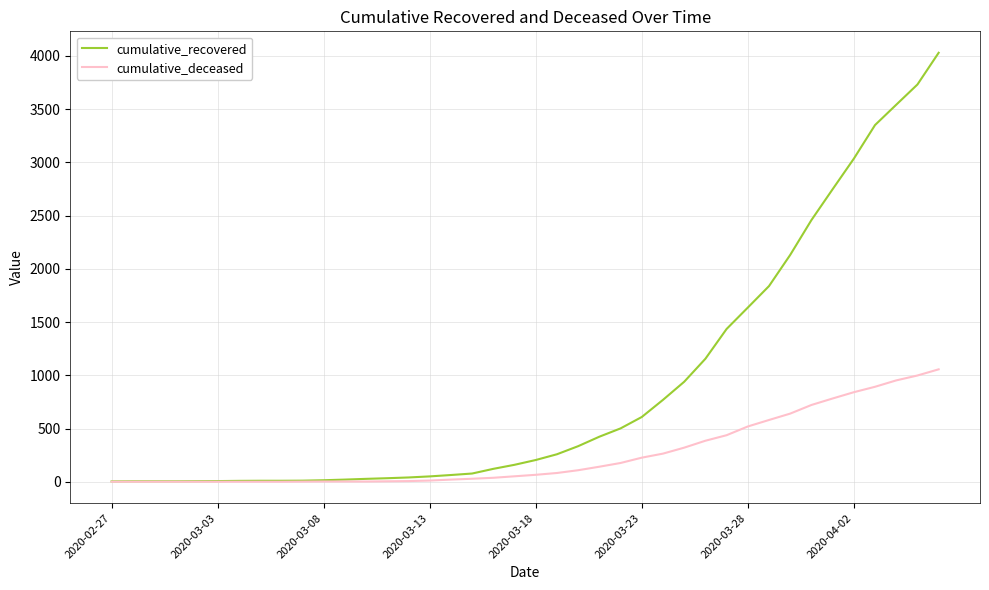

Rank the series by their average value, from lowest to highest.

cumulative_deceased, cumulative_recovered